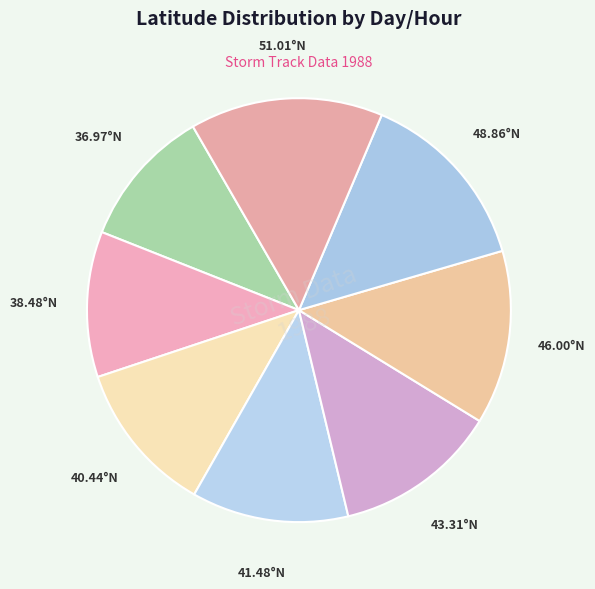

How many segments does this pie chart have?

8